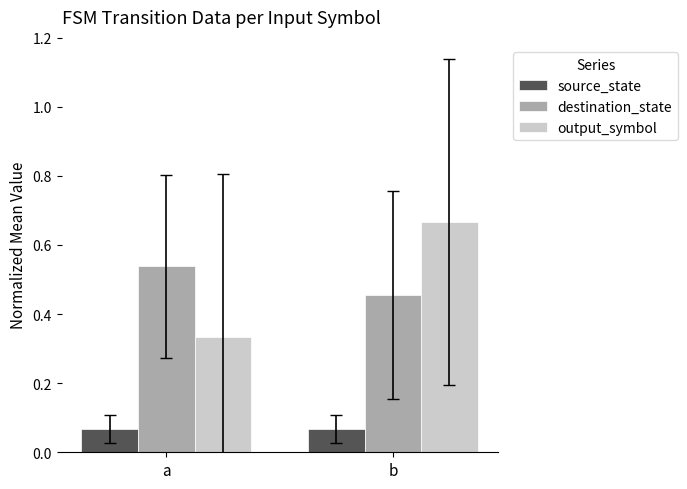

The value of output_symbol at a is 0.1. True or false?

False